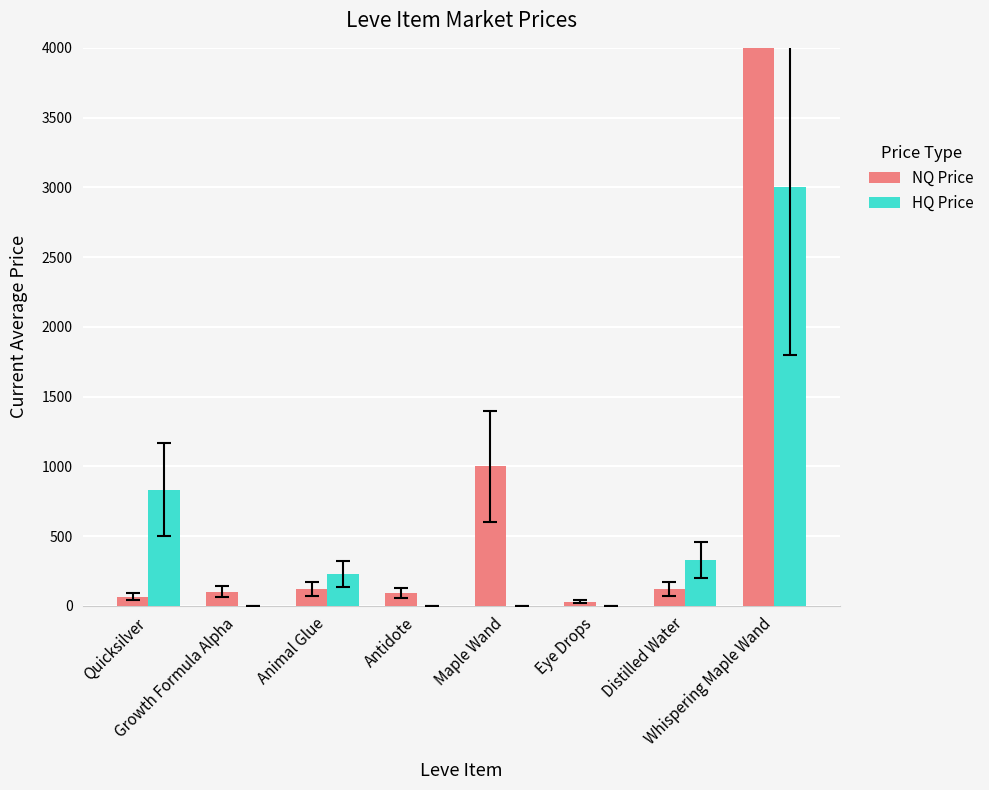

What is the difference between the maximum and minimum values in the HQ Price series?

3000.0